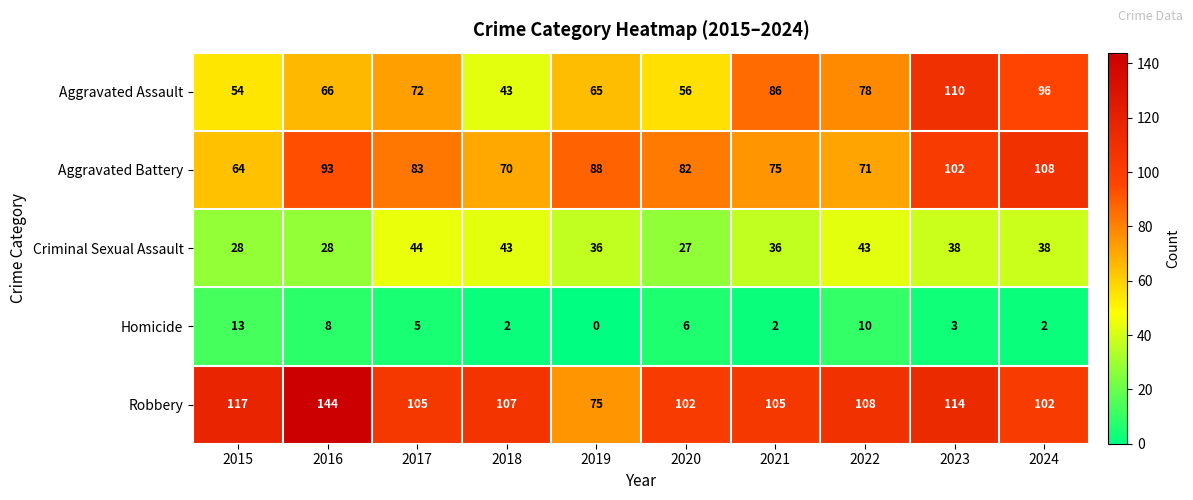

Read the Criminal Sexual Assault value at 2023.

38